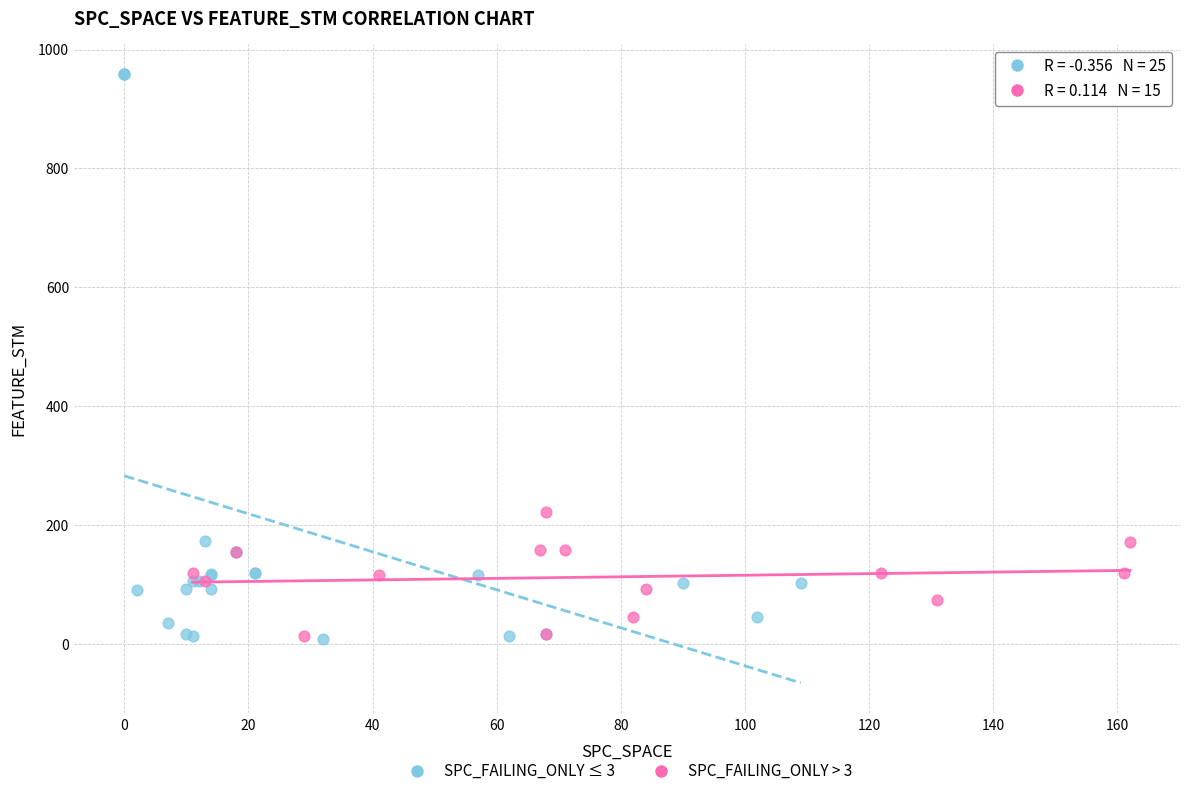

Which series reaches the maximum Y coordinate?

SPC_FAILING_ONLY ≤ 3